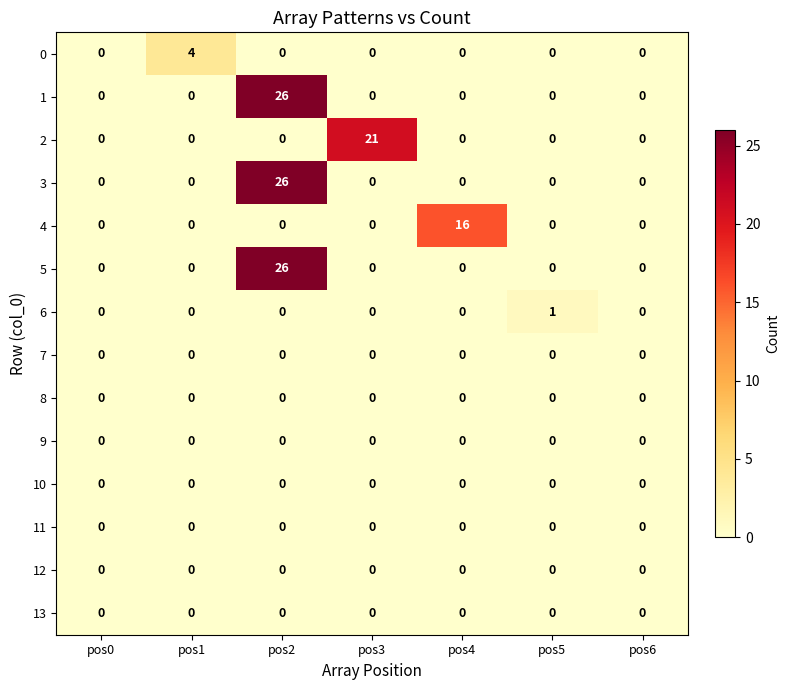

The value of 11 at pos4 is 0. True or false?

True